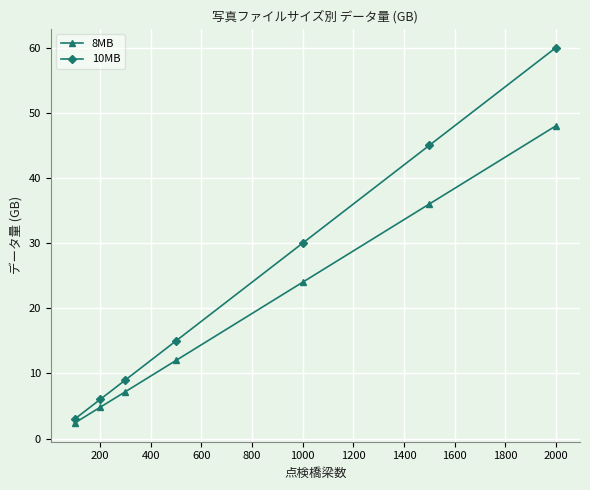

True or false: 8MB and 10MB cross at least once.

False